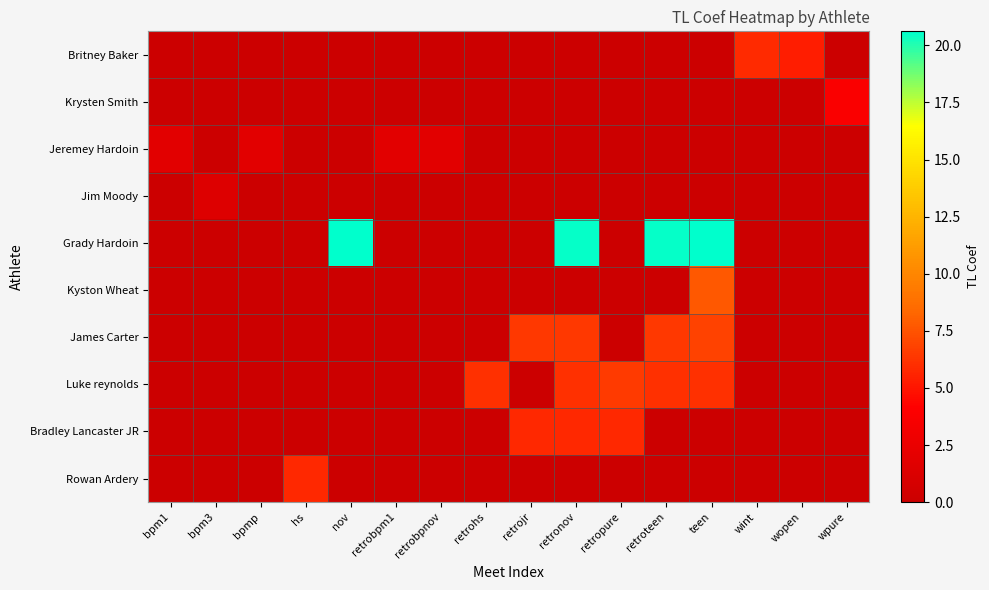

Reading left to right, extract all data points from this chart.

row_0: bpm1=0.0	bpm3=0.0	bpmp=0.0	hs=0.0	nov=0.0	retrobpm1=0.0	retrobpnov=0.0	retrohs=0.0	retrojr=0.0	retronov=0.0	retropure=0.0	retroteen=0.0	teen=0.0	wint=5.8	wopen=5.3	wpure=0.0
row_1: bpm1=0.0	bpm3=0.0	bpmp=0.0	hs=0.0	nov=0.0	retrobpm1=0.0	retrobpnov=0.0	retrohs=0.0	retrojr=0.0	retronov=0.0	retropure=0.0	retroteen=0.0	teen=0.0	wint=0.0	wopen=0.0	wpure=3.7
row_2: bpm1=1.8	bpm3=0.0	bpmp=1.8	hs=0.0	nov=0.0	retrobpm1=1.8	retrobpnov=1.8	retrohs=0.0	retrojr=0.0	retronov=0.0	retropure=0.0	retroteen=0.0	teen=0.0	wint=0.0	wopen=0.0	wpure=0.0
row_3: bpm1=0.0	bpm3=1.4	bpmp=0.0	hs=0.0	nov=0.0	retrobpm1=0.0	retrobpnov=0.0	retrohs=0.0	retrojr=0.0	retronov=0.0	retropure=0.0	retroteen=0.0	teen=0.0	wint=0.0	wopen=0.0	wpure=0.0
row_4: bpm1=0.0	bpm3=0.0	bpmp=0.0	hs=0.0	nov=20.6	retrobpm1=0.0	retrobpnov=0.0	retrohs=0.0	retrojr=0.0	retronov=20.5	retropure=0.0	retroteen=20.5	teen=20.6	wint=0.0	wopen=0.0	wpure=0.0
row_5: bpm1=0.0	bpm3=0.0	bpmp=0.0	hs=0.0	nov=0.0	retrobpm1=0.0	retrobpnov=0.0	retrohs=0.0	retrojr=0.0	retronov=0.0	retropure=0.0	retroteen=0.0	teen=7.7	wint=0.0	wopen=0.0	wpure=0.0
row_6: bpm1=0.0	bpm3=0.0	bpmp=0.0	hs=0.0	nov=0.0	retrobpm1=0.0	retrobpnov=0.0	retrohs=0.0	retrojr=6.4	retronov=6.4	retropure=0.0	retroteen=6.4	teen=6.8	wint=0.0	wopen=0.0	wpure=0.0
row_7: bpm1=0.0	bpm3=0.0	bpmp=0.0	hs=0.0	nov=0.0	retrobpm1=0.0	retrobpnov=0.0	retrohs=6.1	retrojr=0.0	retronov=6.1	retropure=6.4	retroteen=6.1	teen=6.1	wint=0.0	wopen=0.0	wpure=0.0
row_8: bpm1=0.0	bpm3=0.0	bpmp=0.0	hs=0.0	nov=0.0	retrobpm1=0.0	retrobpnov=0.0	retrohs=0.0	retrojr=5.7	retronov=5.7	retropure=5.7	retroteen=0.0	teen=0.0	wint=0.0	wopen=0.0	wpure=0.0
row_9: bpm1=0.0	bpm3=0.0	bpmp=0.0	hs=5.7	nov=0.0	retrobpm1=0.0	retrobpnov=0.0	retrohs=0.0	retrojr=0.0	retronov=0.0	retropure=0.0	retroteen=0.0	teen=0.0	wint=0.0	wopen=0.0	wpure=0.0